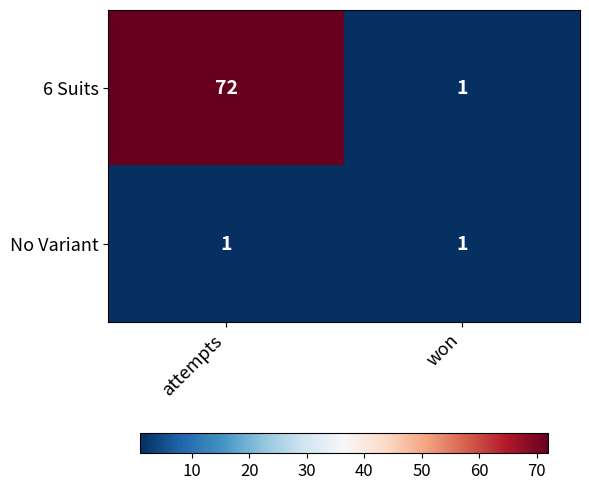

True or false: No Variant has a value of 2 at attempts.

False